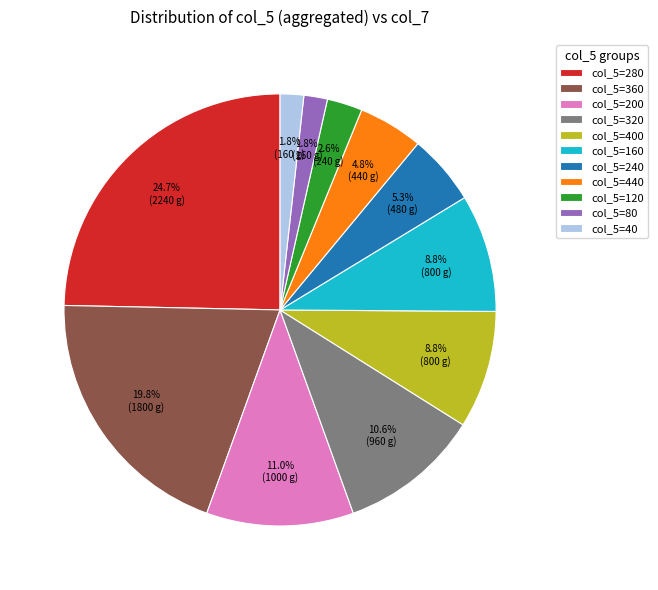

Combined, do col_5=120 and col_5=320 account for over 50%?

No